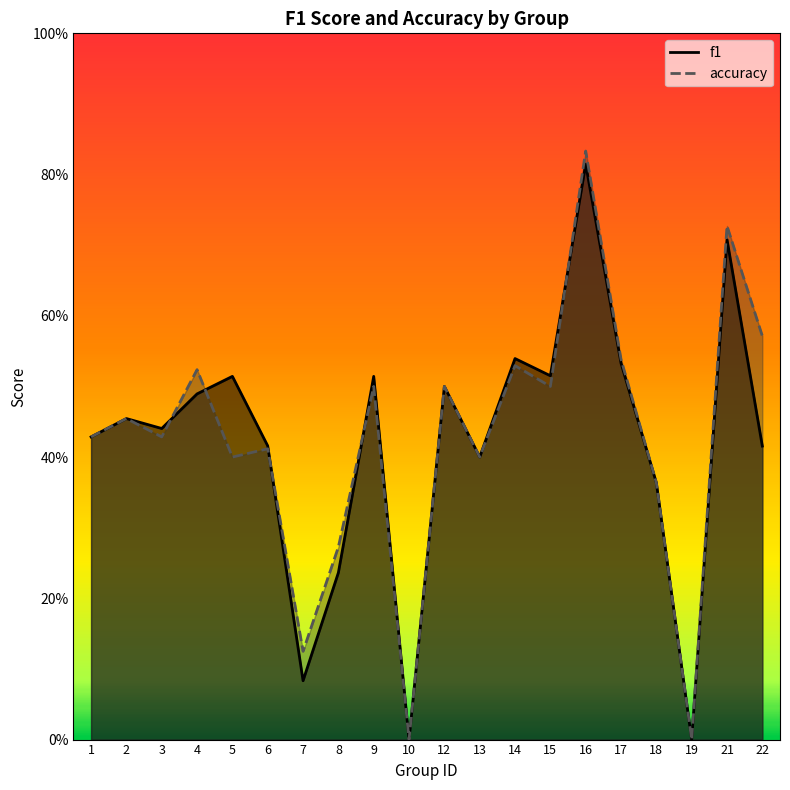

Rank the series by their average value, from highest to lowest.

accuracy, f1